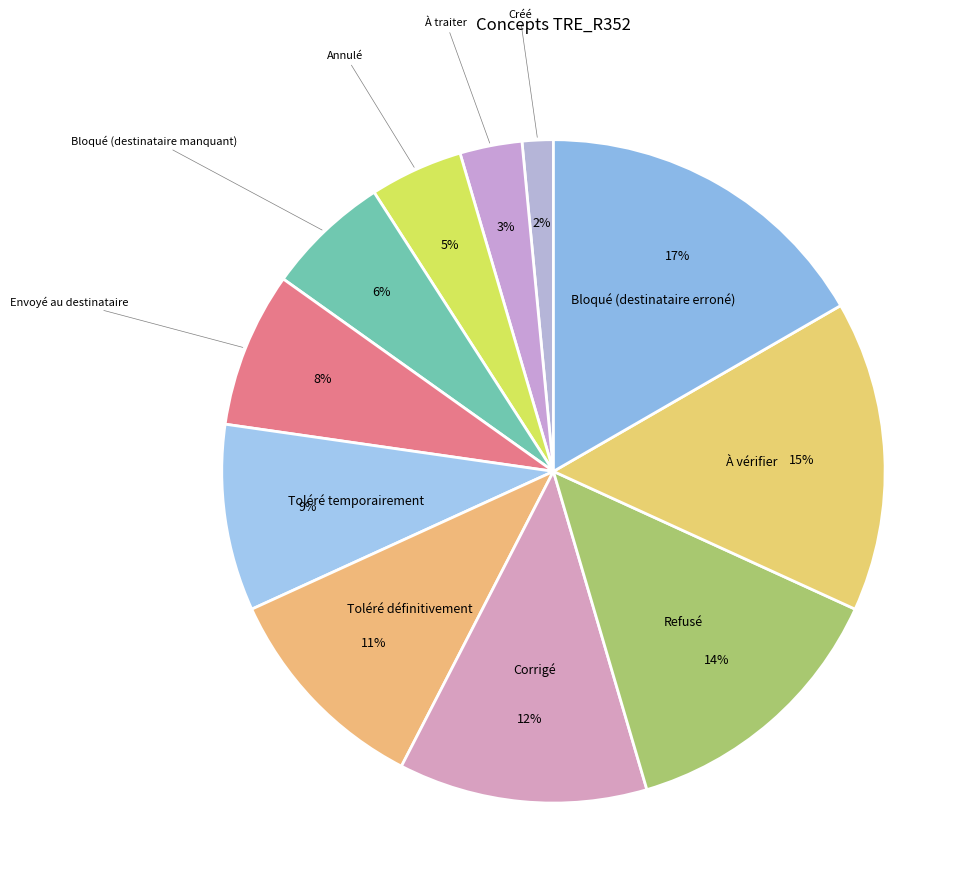

How many segments does this pie chart have?

11